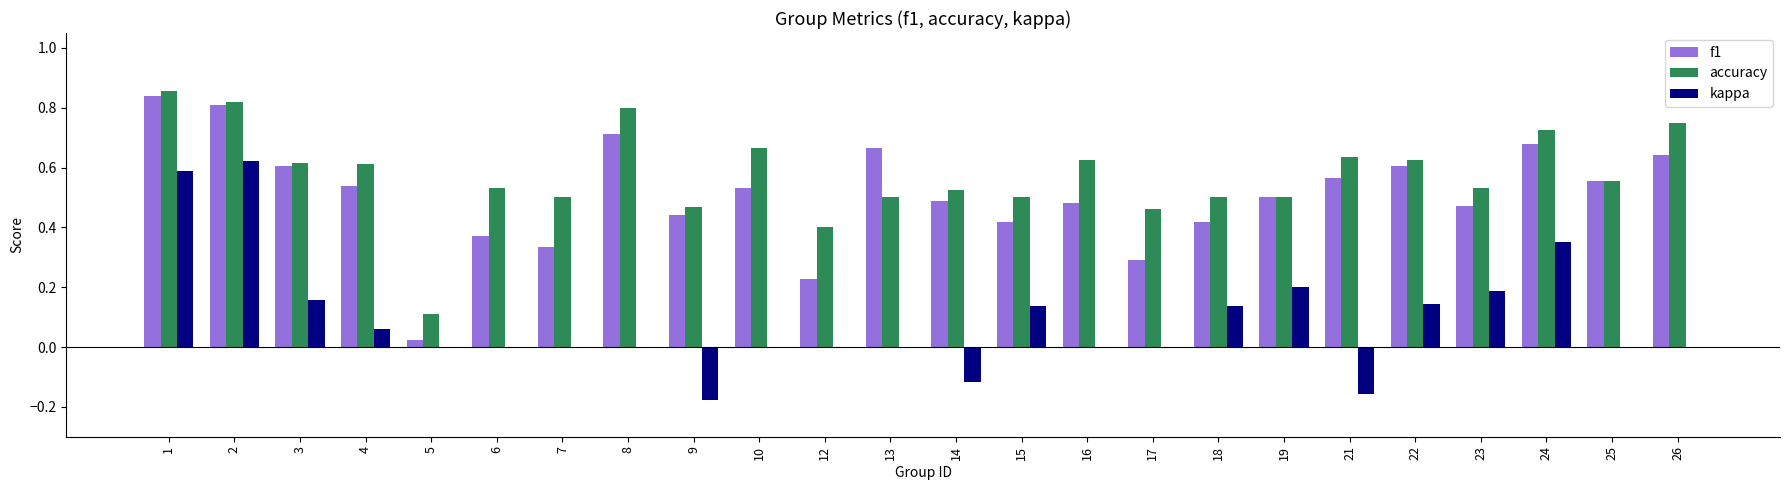

Which category has the highest value in the kappa series?

2